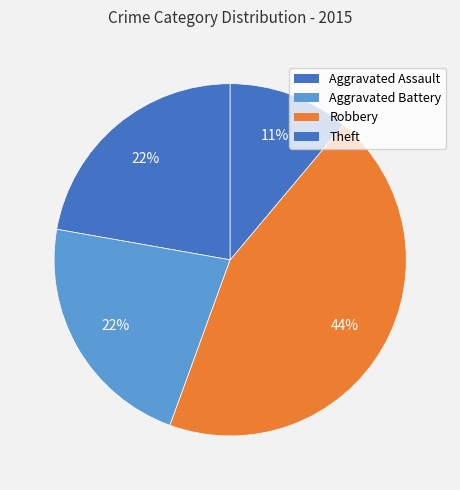

Which has a higher value, Robbery or Aggravated Assault?

Robbery